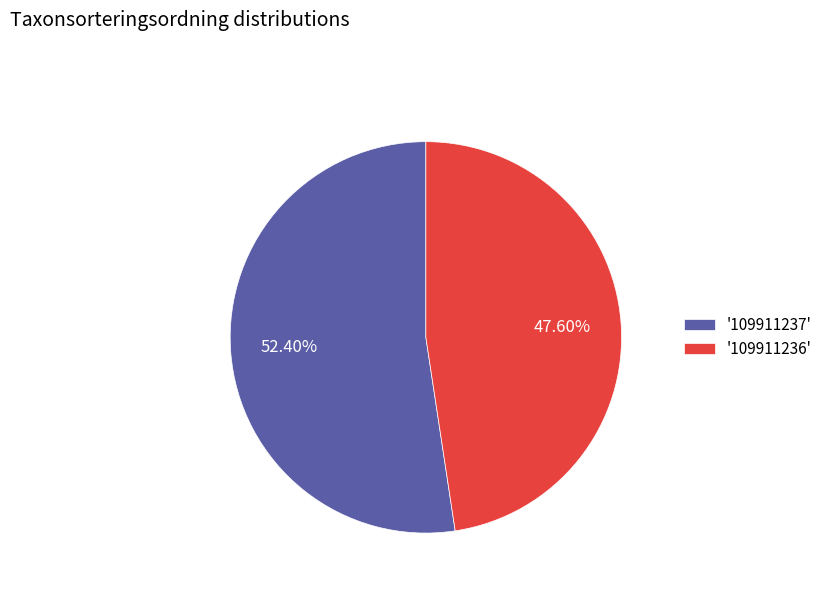

Between '109911236' and '109911237', which is larger?

'109911237'